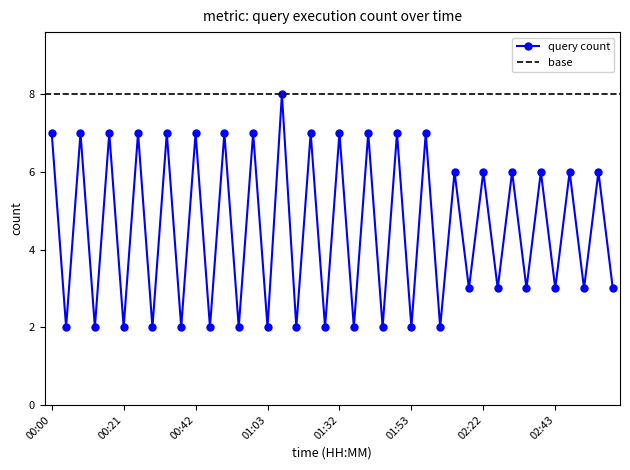

True or false: there are more than 0 points higher than both neighbors.

True